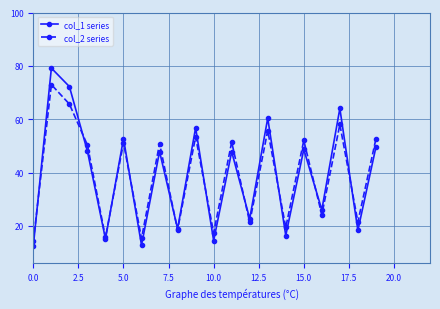

What is the sum of all col_2 series values?

781.6